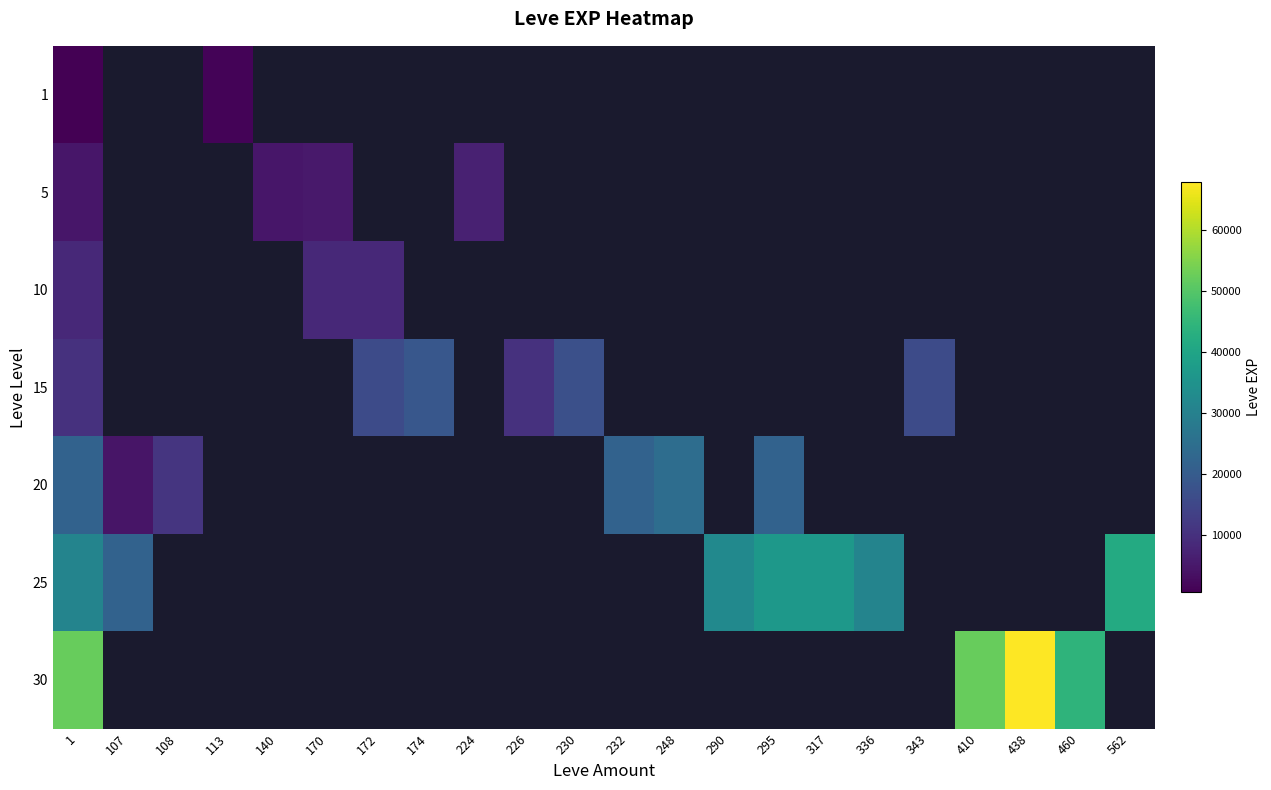

Is it true that 10 equals 3168 at 140?

False